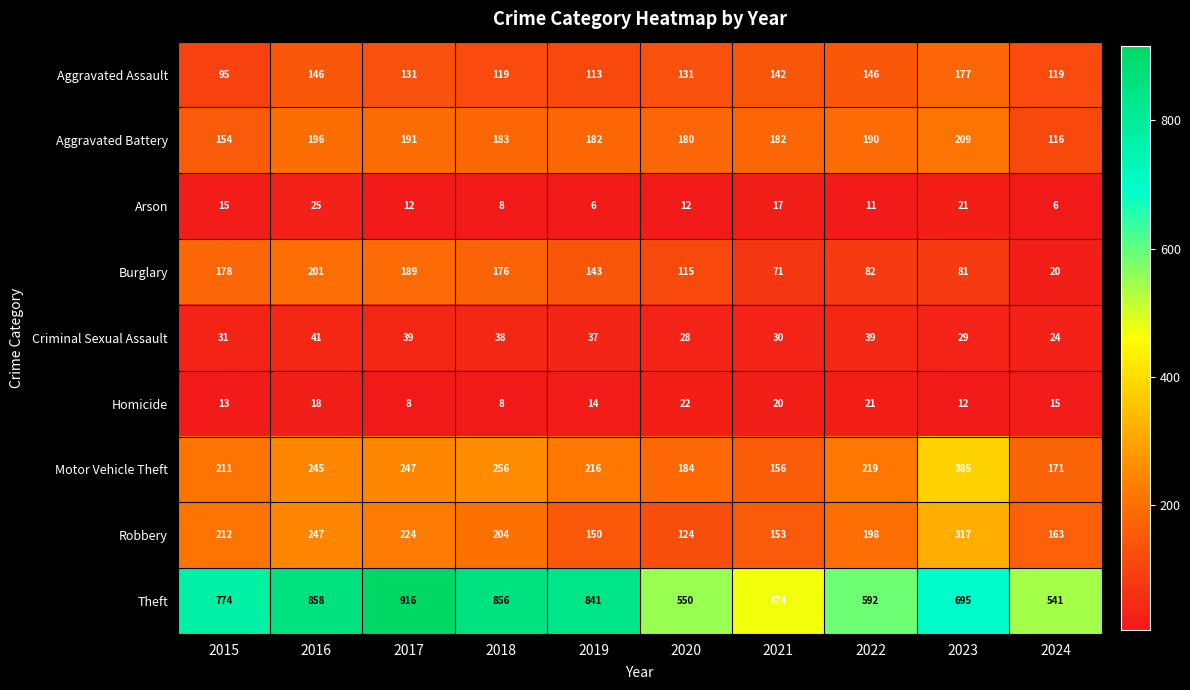

What is the difference between the second highest and minimum values in the Arson series?

15